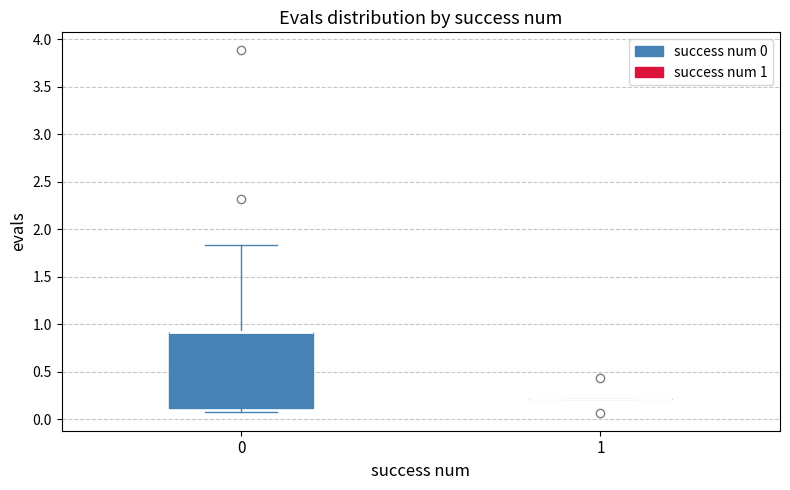

Reading left to right, read every box against the y-axis: the position of its median line, the range the box covers, and the ends of its whiskers. The values are not printed on the chart, so give them approximately, as read against the axis.

0: median 0.90 (drawn on the box's upper edge), box 0.10 to 0.90, whiskers 0.10 (just below the box's lower edge) to 1.85
1: box collapsed to a line at 0.20, whiskers 0.20 to 0.20